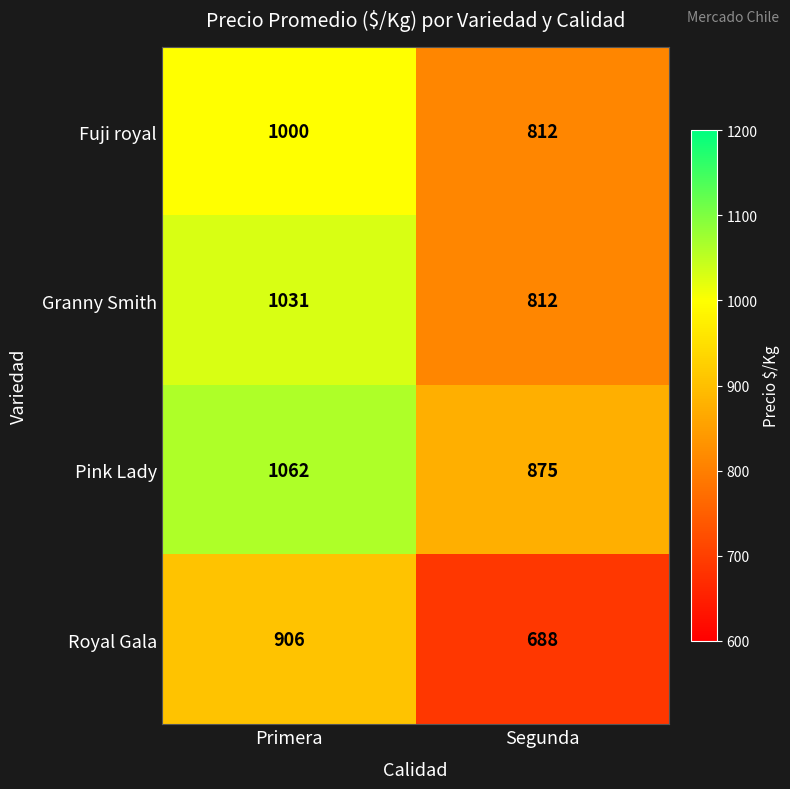

Reading right to left, transcribe all the data shown in this chart.

Fuji royal: 812	1000
Granny Smith: 812	1031
Pink Lady: 875	1062
Royal Gala: 688	906